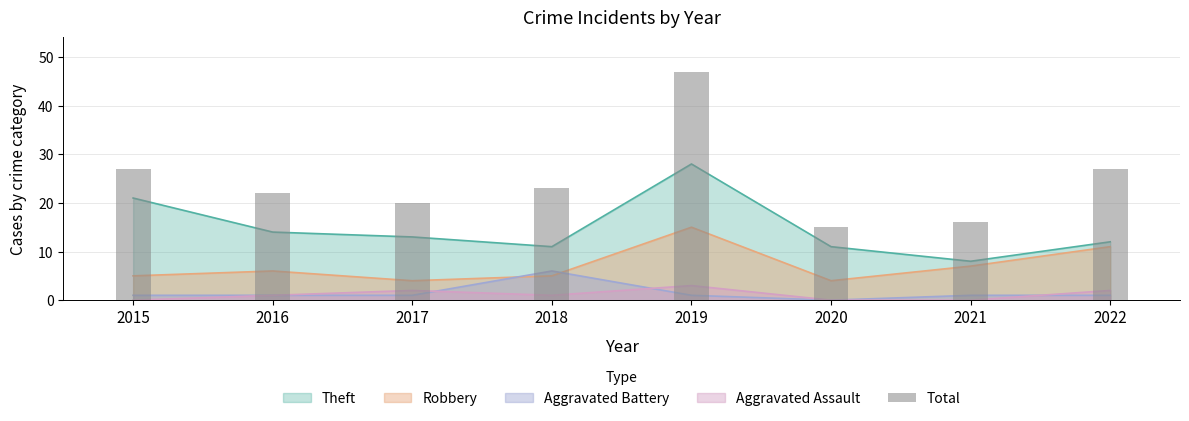

Rank the categories by value from highest to lowest.

2019, 2015, 2022, 2018, 2016, 2017, 2021, 2020